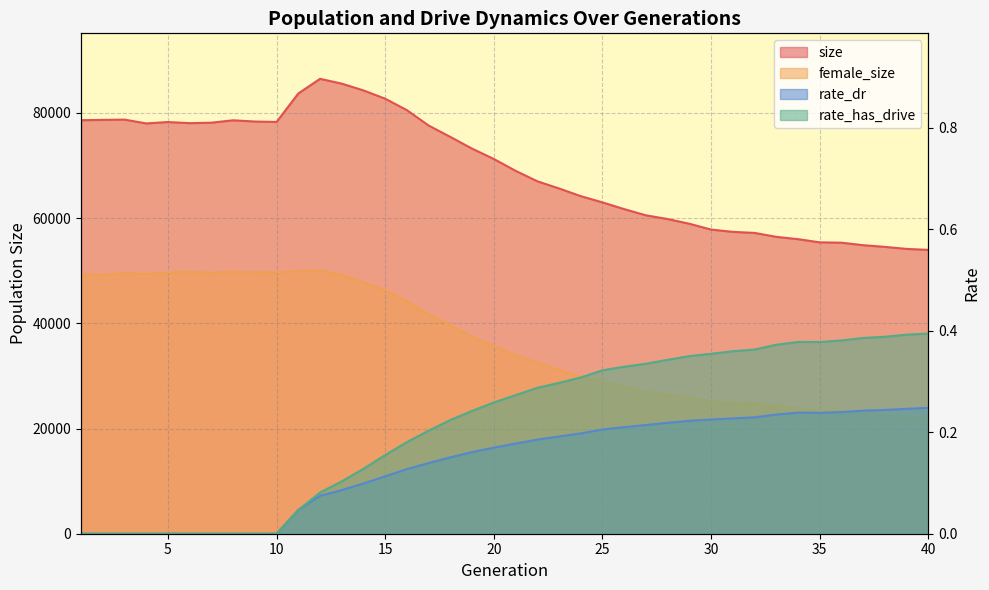

At which label does female_size reach its peak?

12